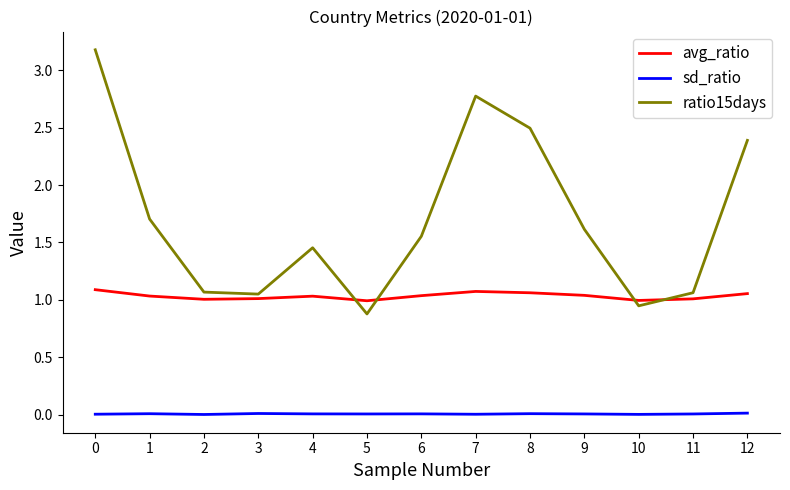

Which series has the largest range (max minus min)?

ratio15days